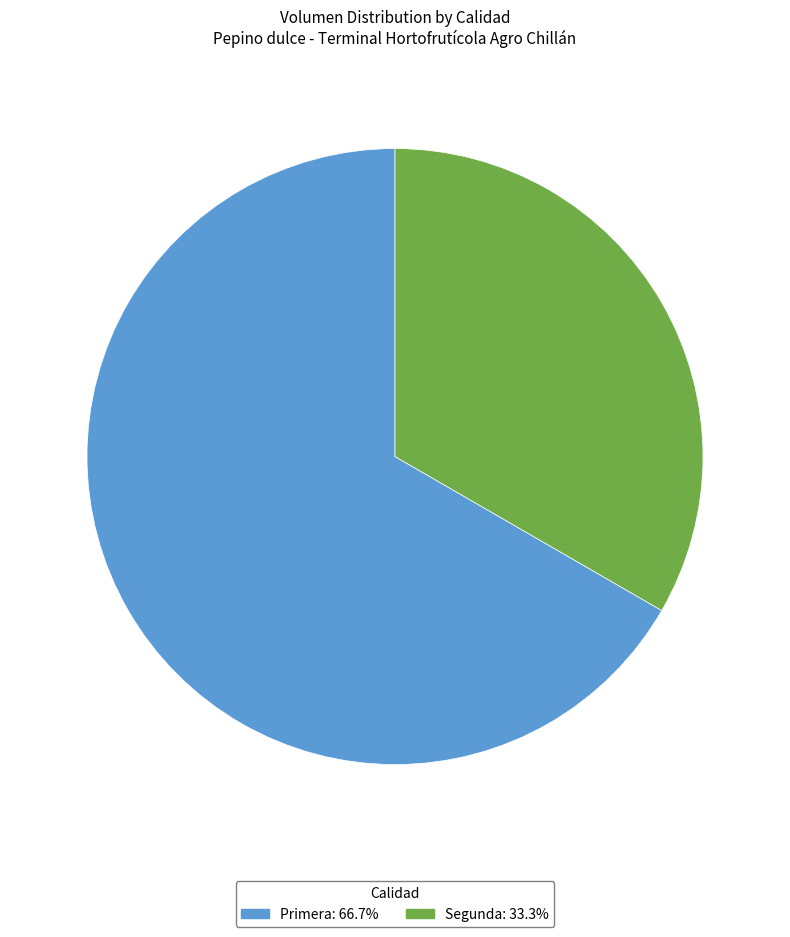

Is it true that Primera is 75% of the pie?

False